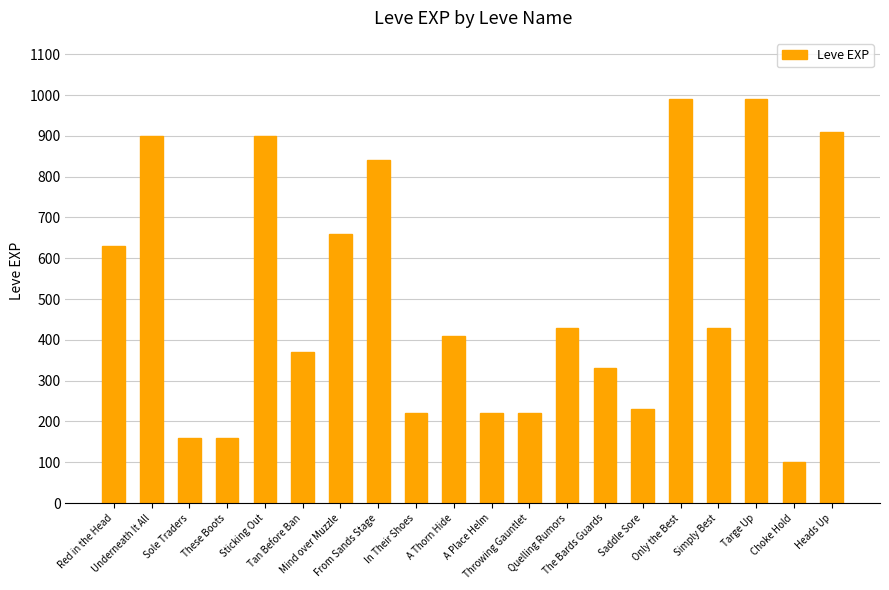

What is the minimum value shown in the chart?

100